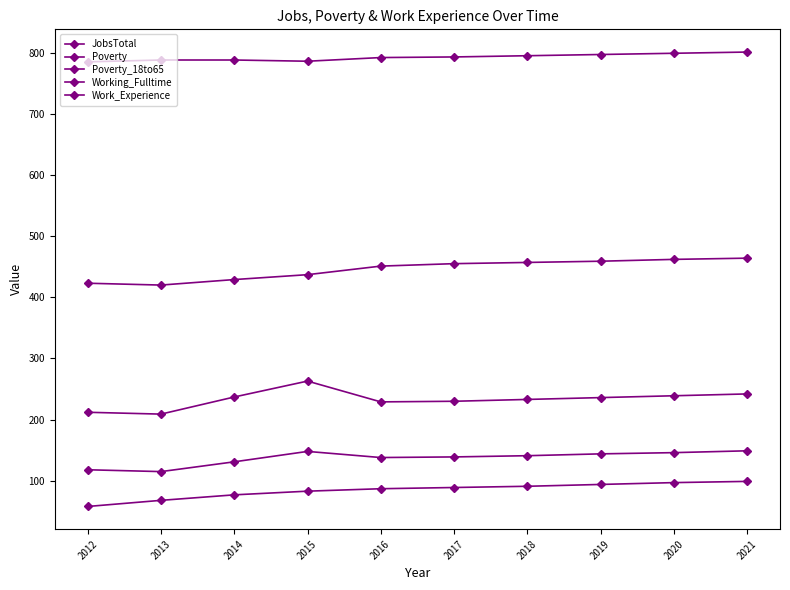

Does the chart have visible grid lines?

No